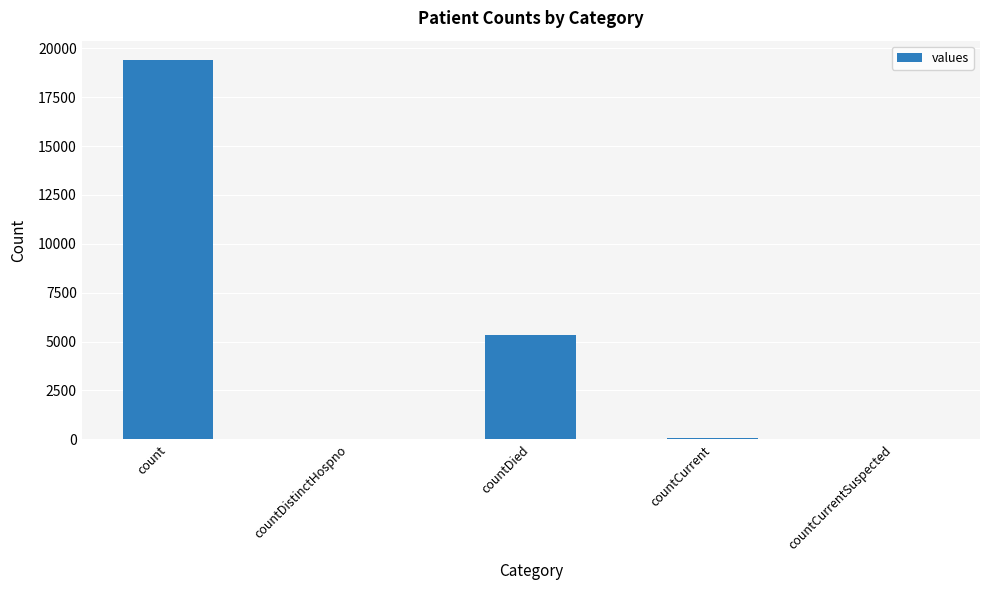

At which label is the value closest to 9710?

countDied